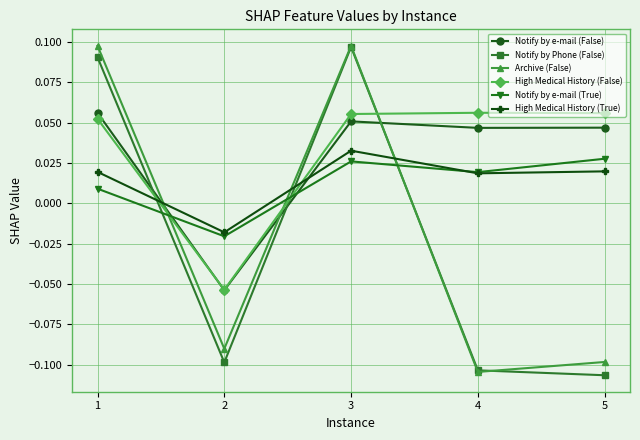

True or false: High Medical History (False) and Notify by e-mail (False) intersect in this chart.

True